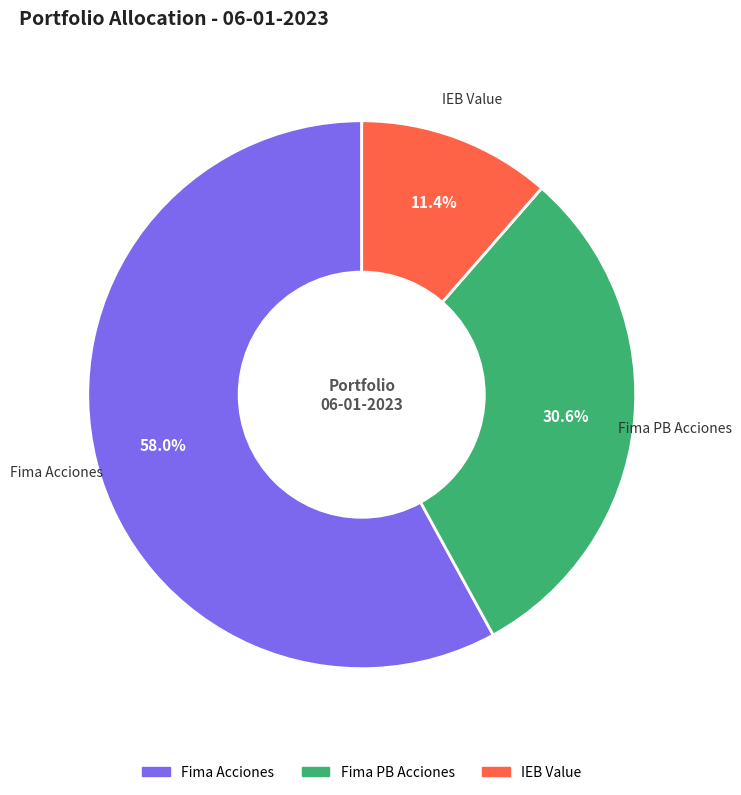

Is the sum of Fima Acciones and Fima PB Acciones greater than half?

Yes